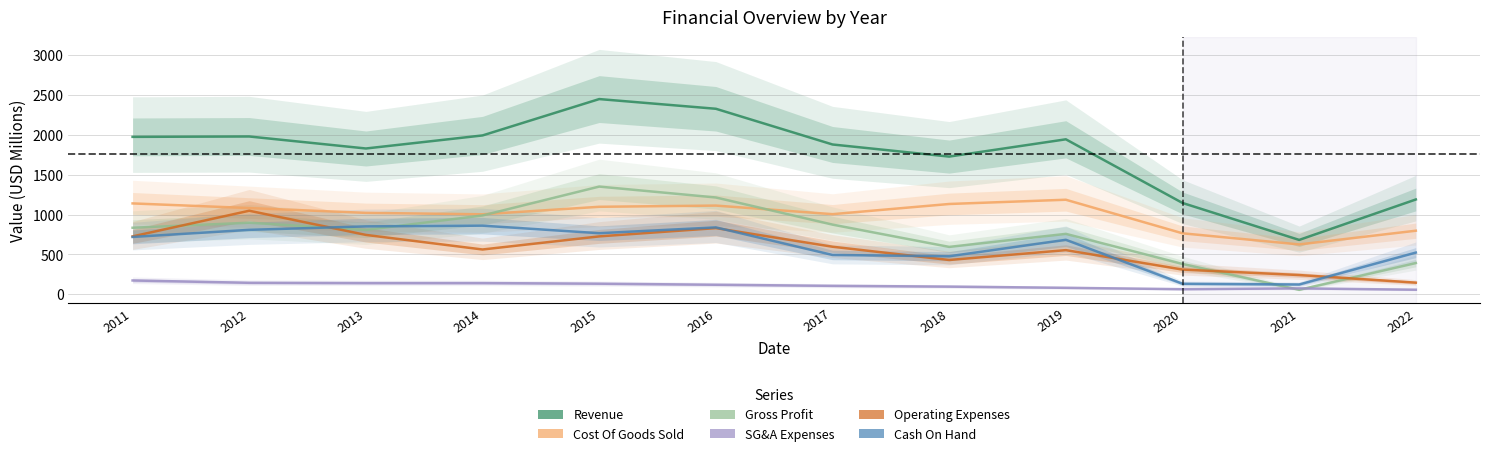

Is this an area chart (filled region under the line)?

No